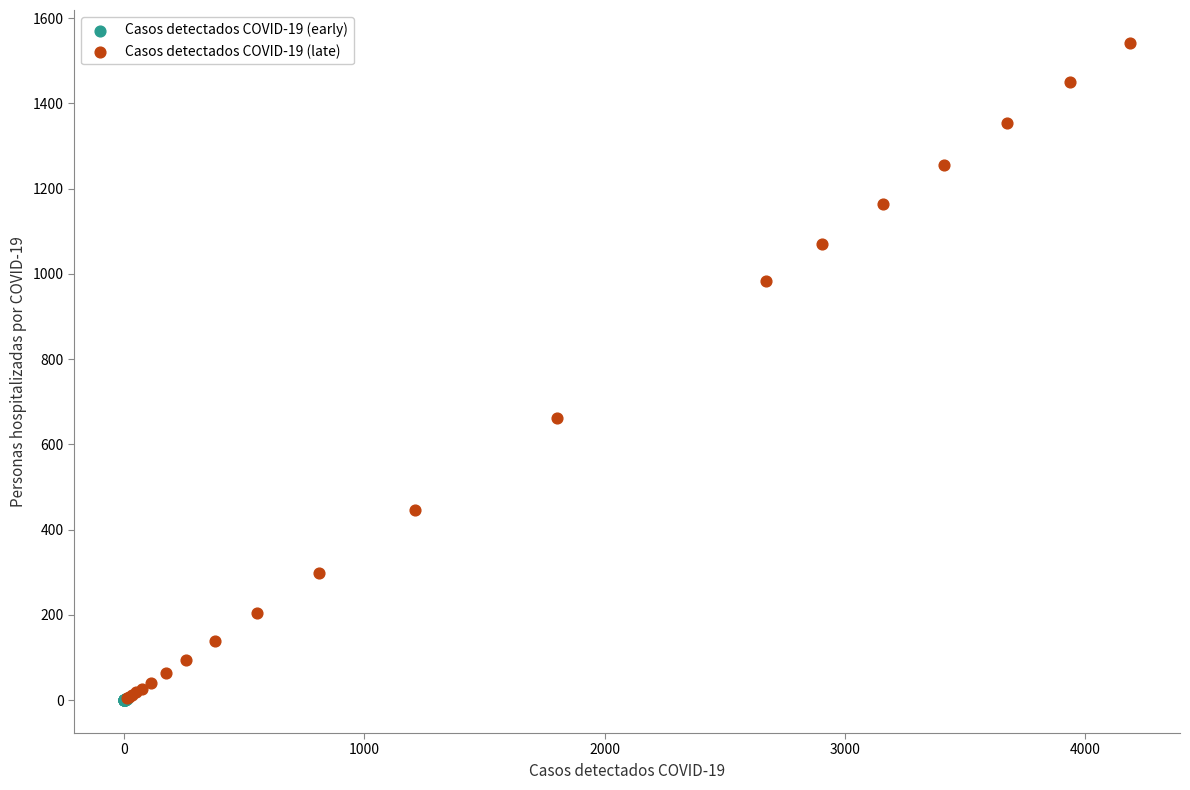

Which series reaches the maximum Y coordinate?

Casos detectados COVID-19 (late)